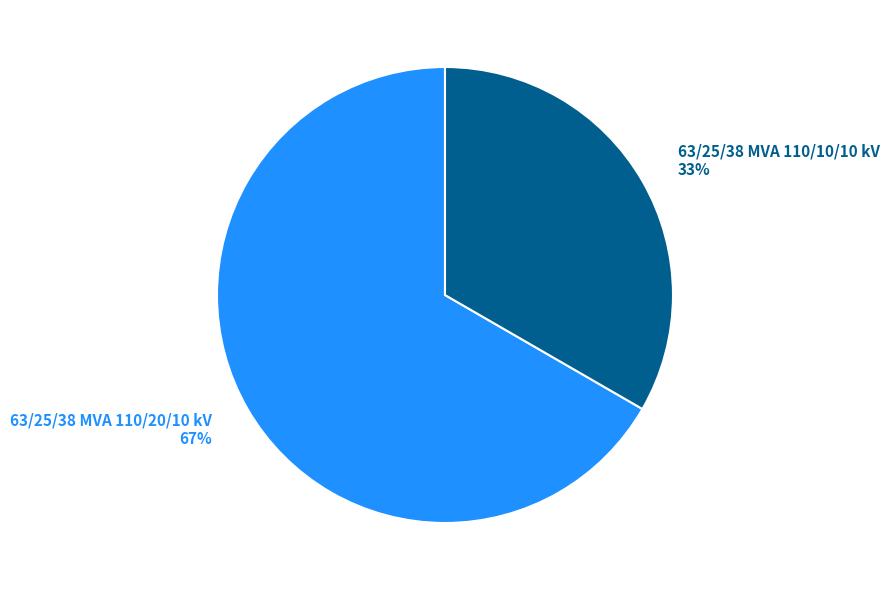

Is there a majority slice in this chart?

Yes